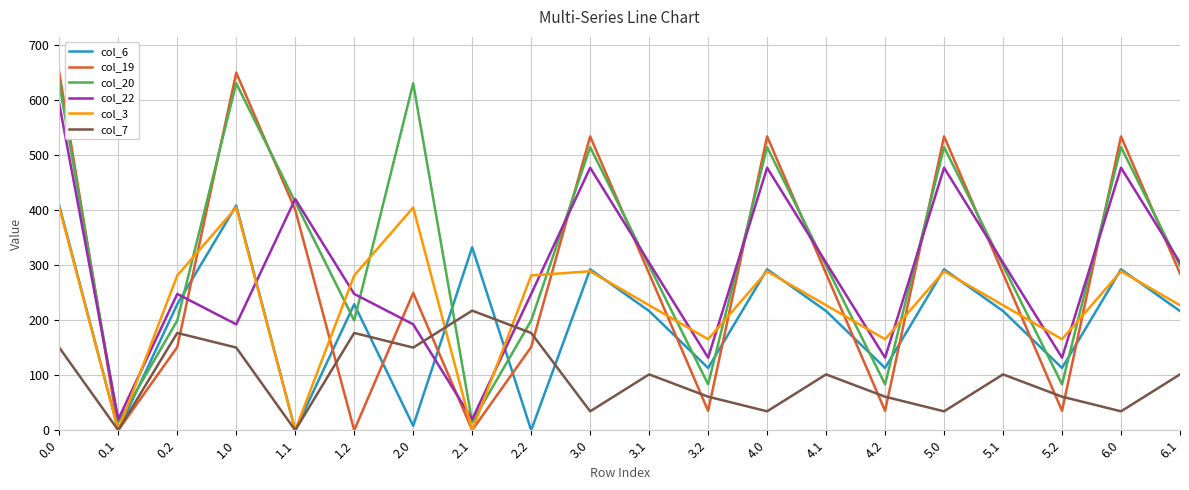

Between which two adjacent categories do col_20 and col_19 first intersect?

0.0 and 0.1